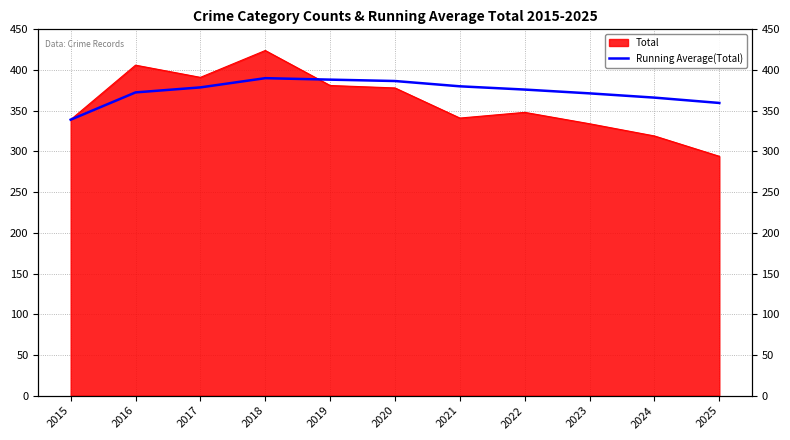

What is the difference between the maximum and second lowest values?

30.5